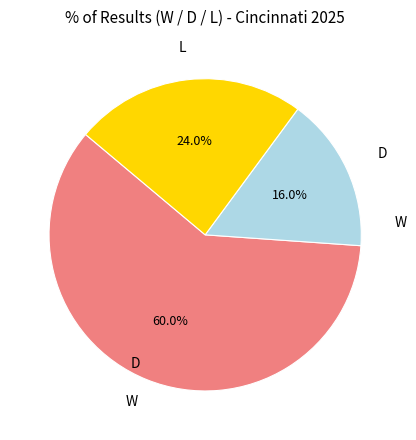

Is there any slice that represents more than half of the pie?

Yes